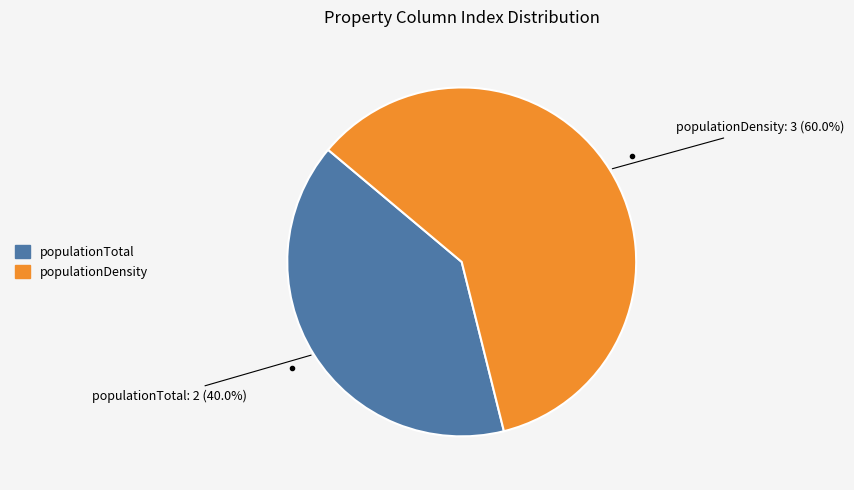

Does any single category account for the majority?

Yes